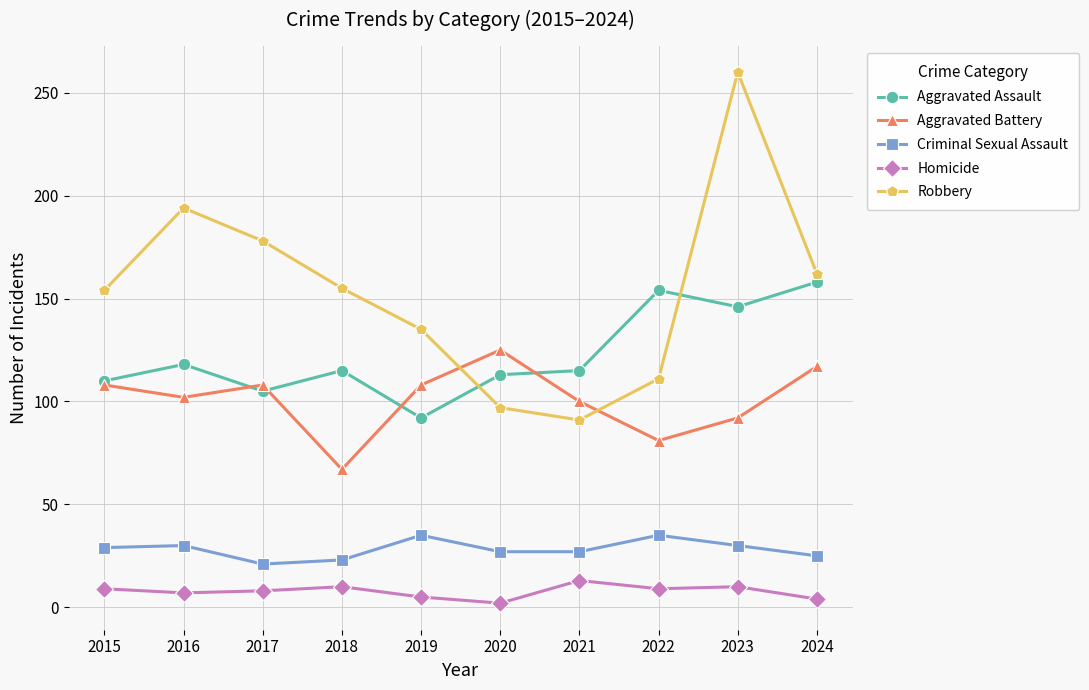

True or false: Homicide and Aggravated Battery cross at least once.

False